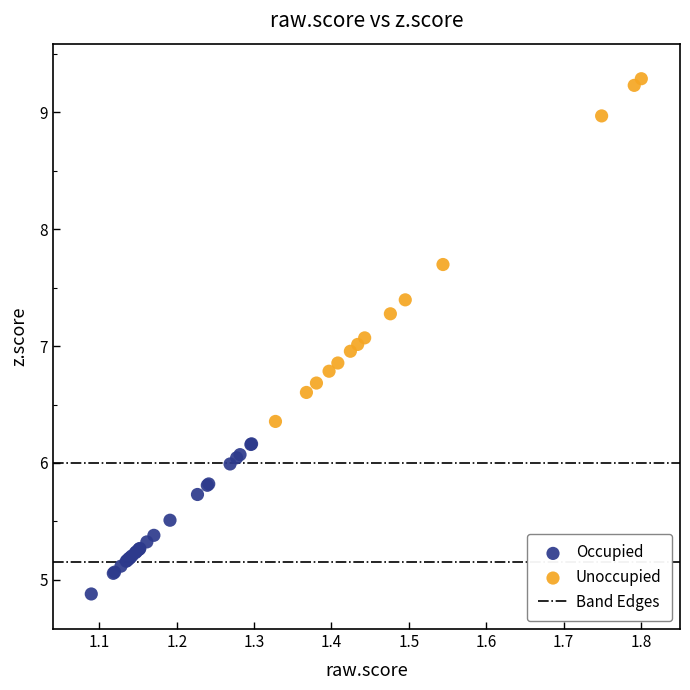

Which series reaches the maximum Y coordinate?

Unoccupied